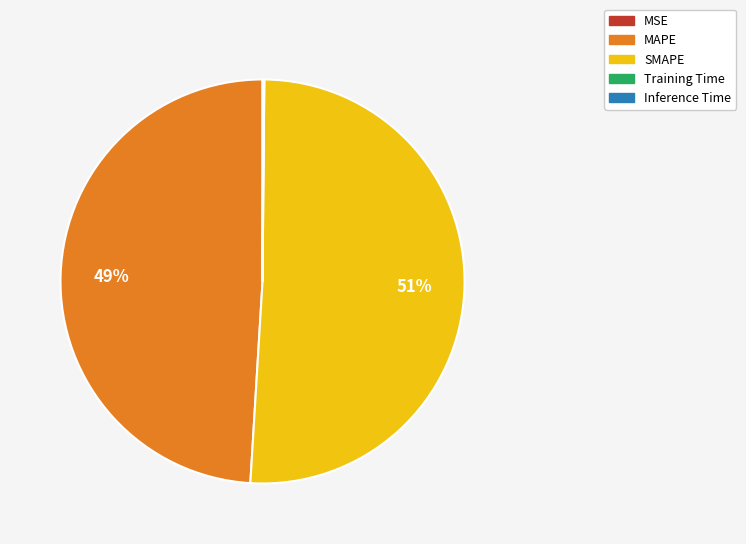

To the nearest percent, what is the average slice percentage?

20%